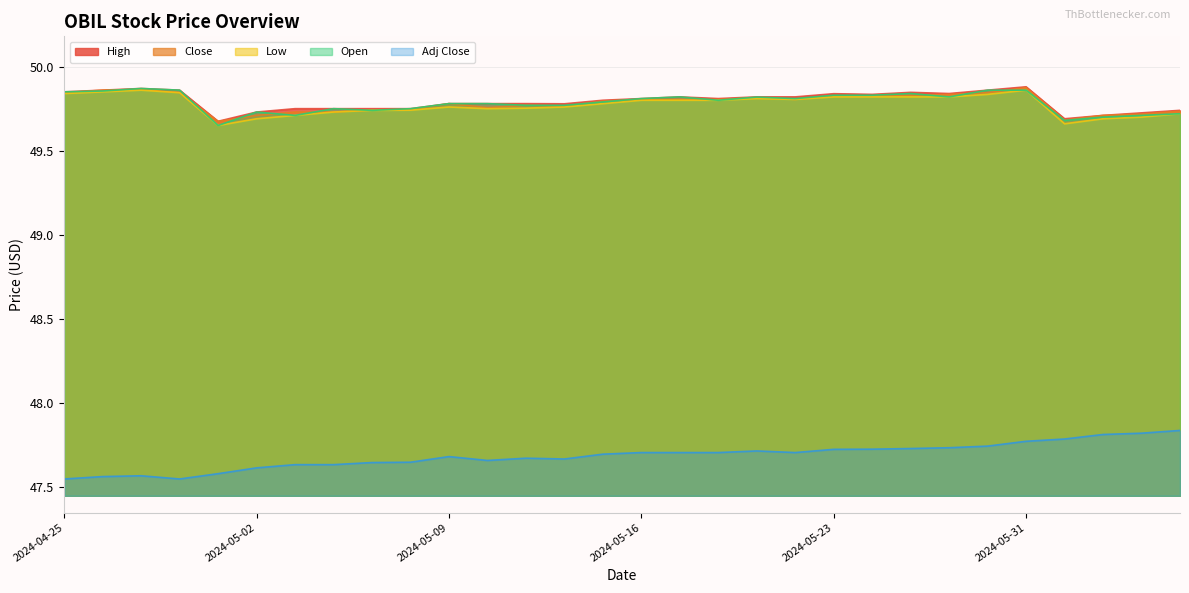

How many interior local valleys does the Adj Close series have?

4